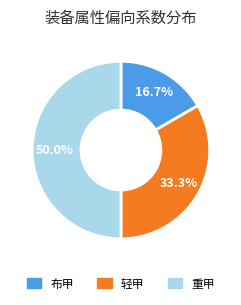

To the nearest percent, what percentage of the pie is 布甲?

17%